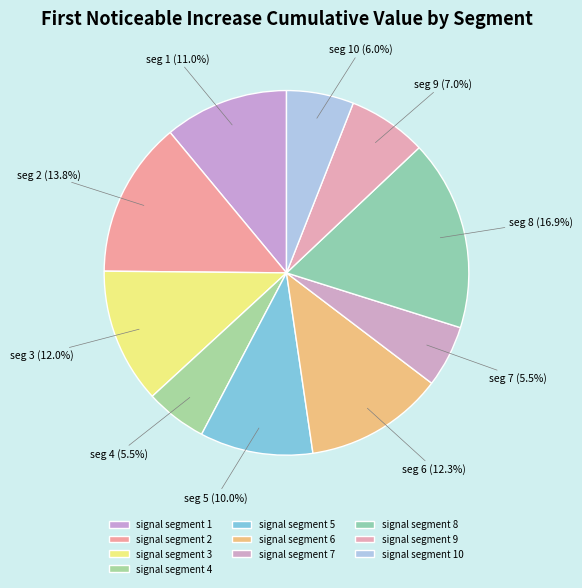

How many slices are in this pie chart?

10